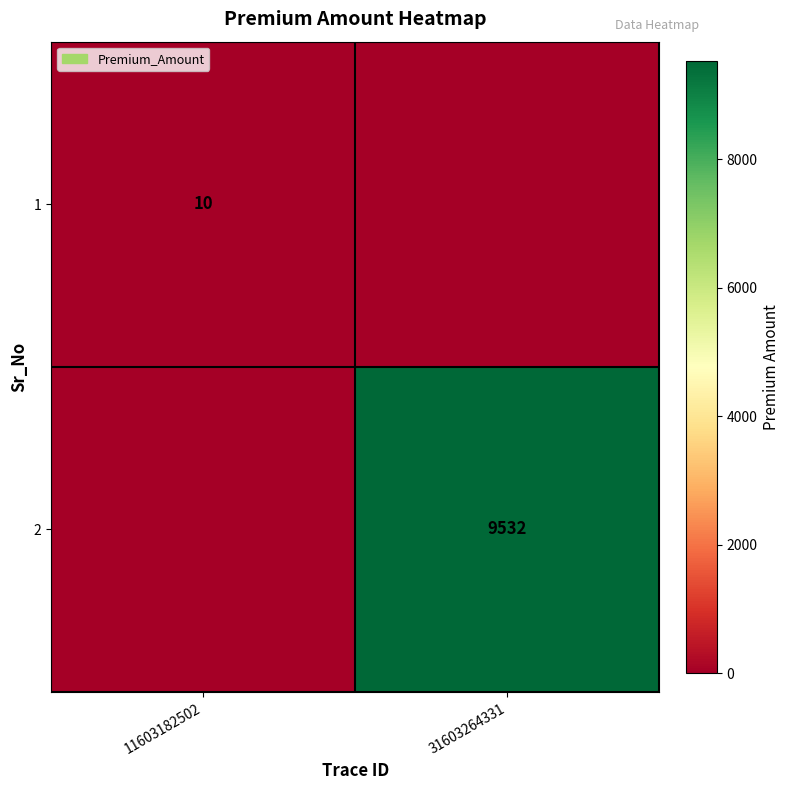

True or false: 1 has a value of 7 at 11603182502.

False